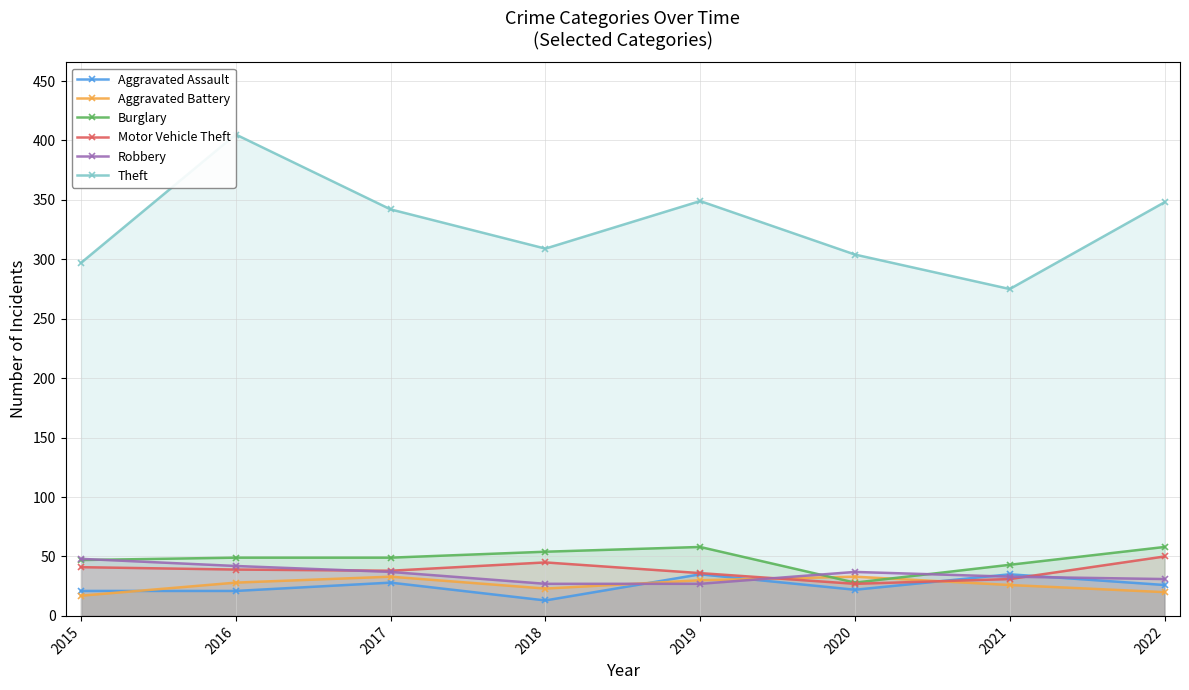

How many lines are shown in the chart?

6